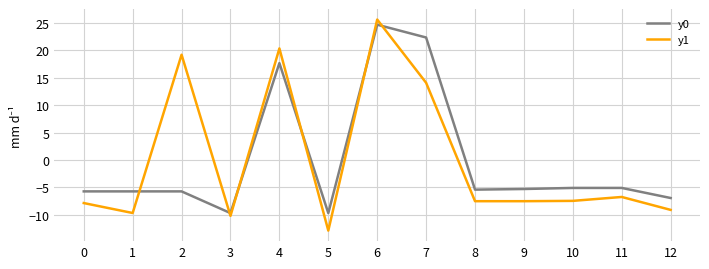

Between 6 and 12, which series saw the biggest shift?

y1